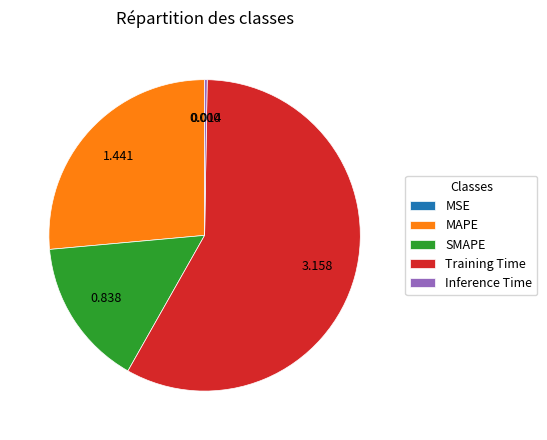

What is the largest slice in the pie chart?

Training Time